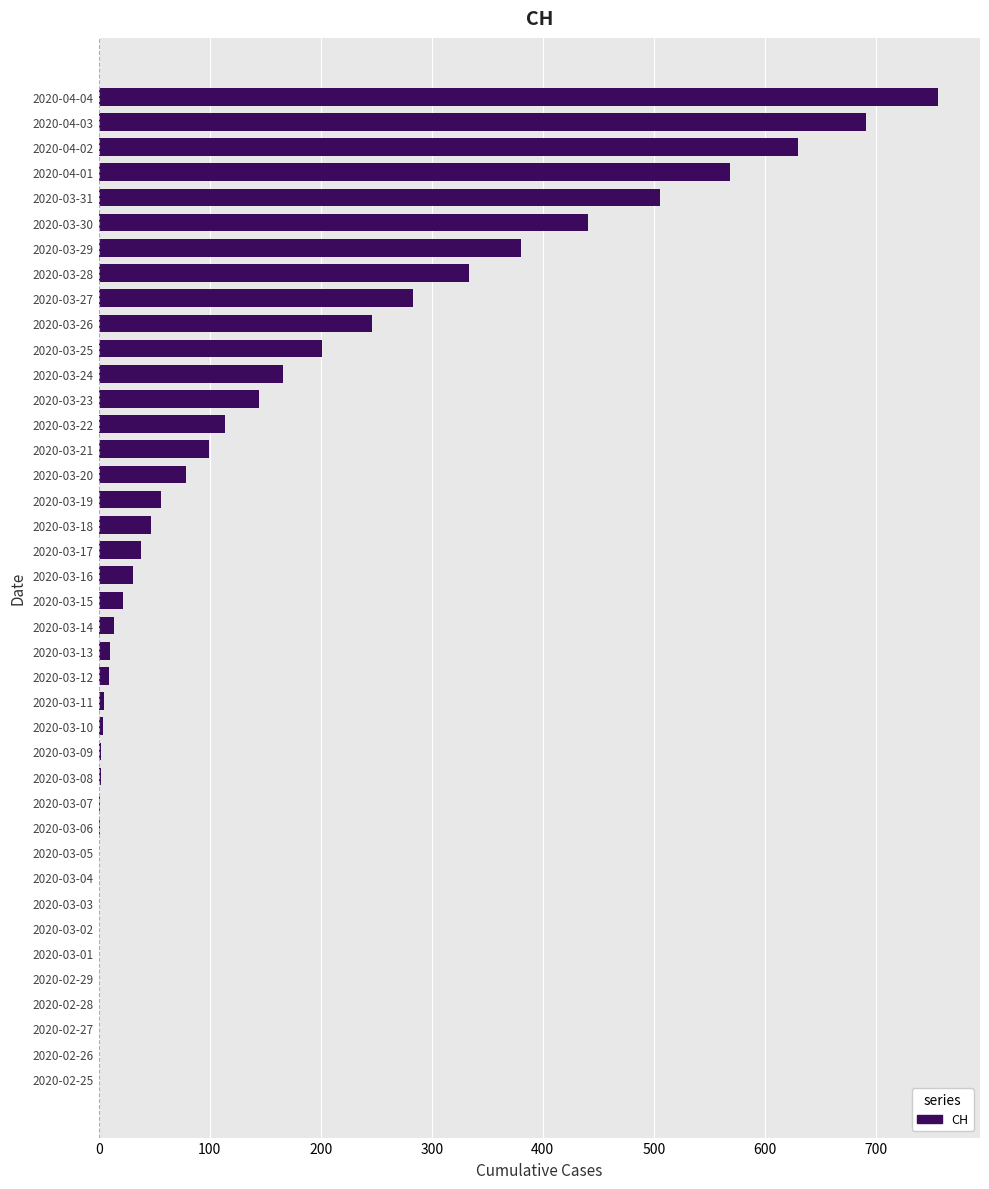

Count the number of data series in this chart.

1